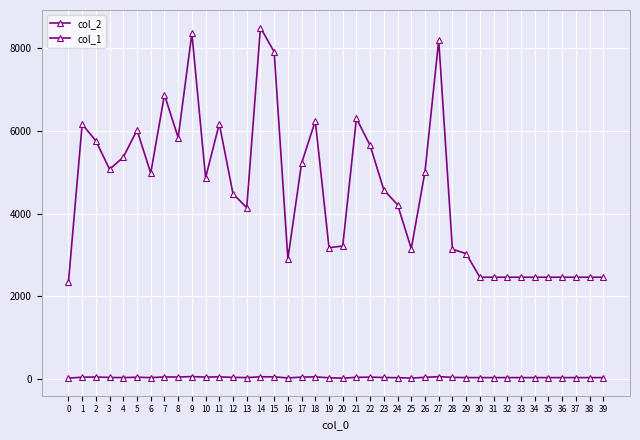

How many lines are shown in the chart?

2